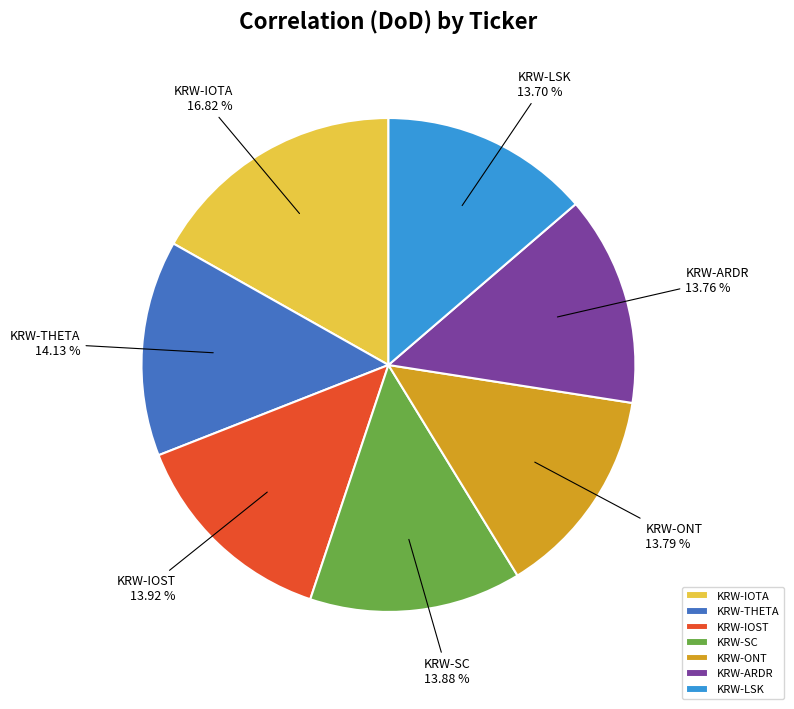

To the nearest percent, what is the difference between the largest and smallest slice percentages?

3%